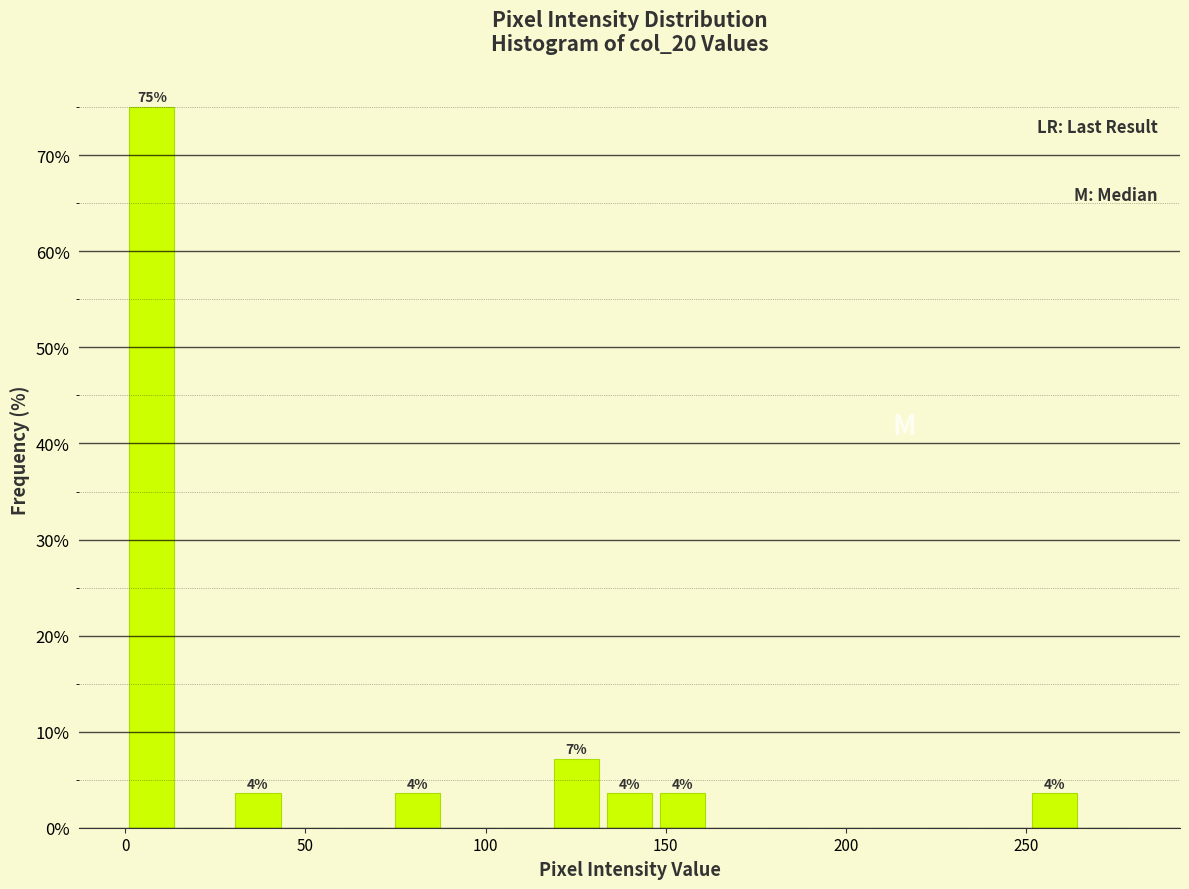

Read against the x-axis, roughly where is the centre of the tallest bar?

5